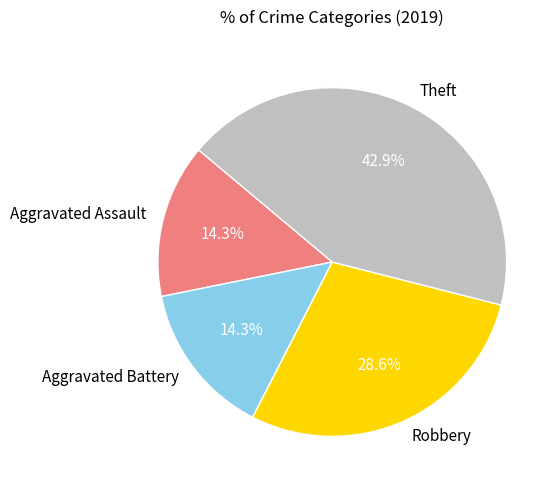

What percentage is the Aggravated Assault slice, to the nearest percent?

14%